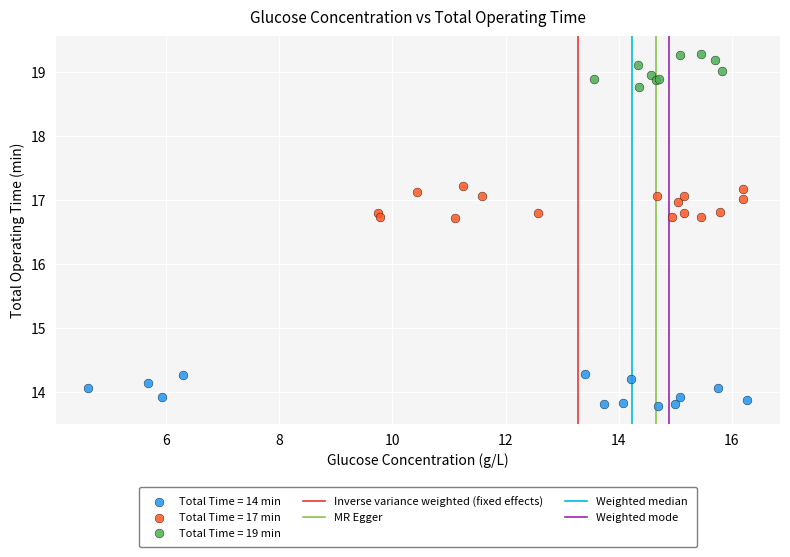

Which series contains the lowest Y value?

Total Time = 14 min